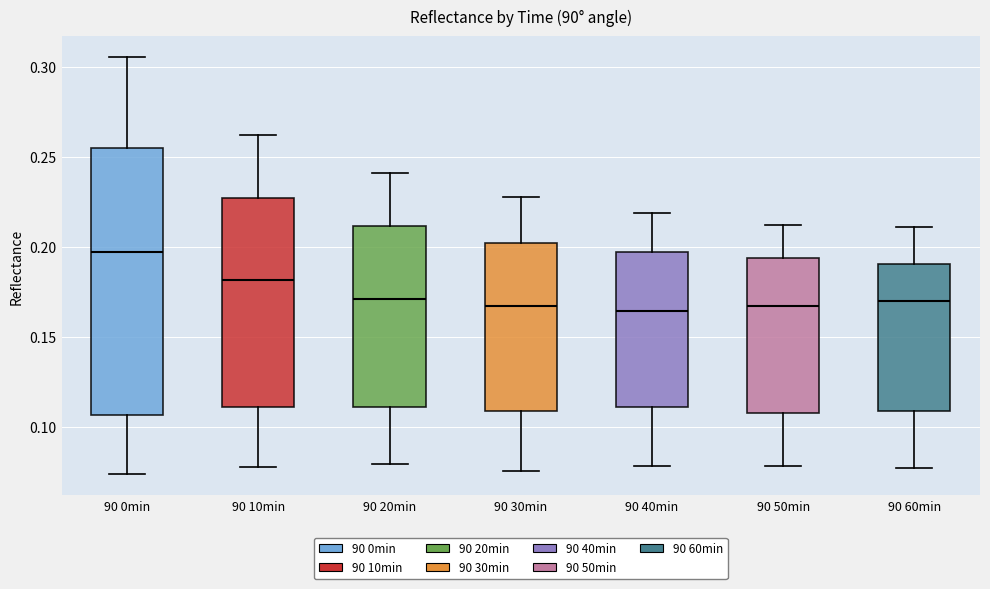

Where is the upper edge of the box for 90 30min on the y-axis? The values are not printed on the chart, so give them approximately, as read against the axis.

0.200